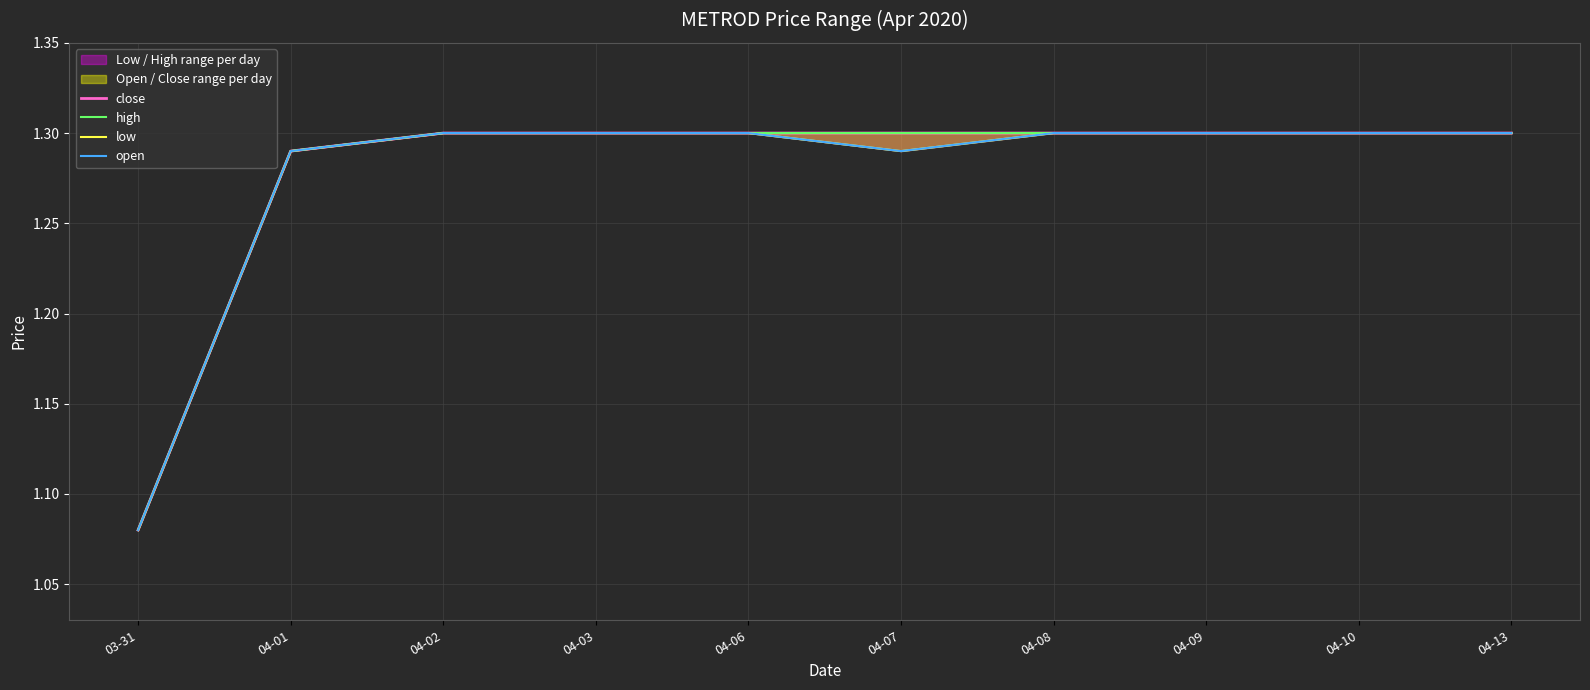

True or false: low and close cross at least once.

False